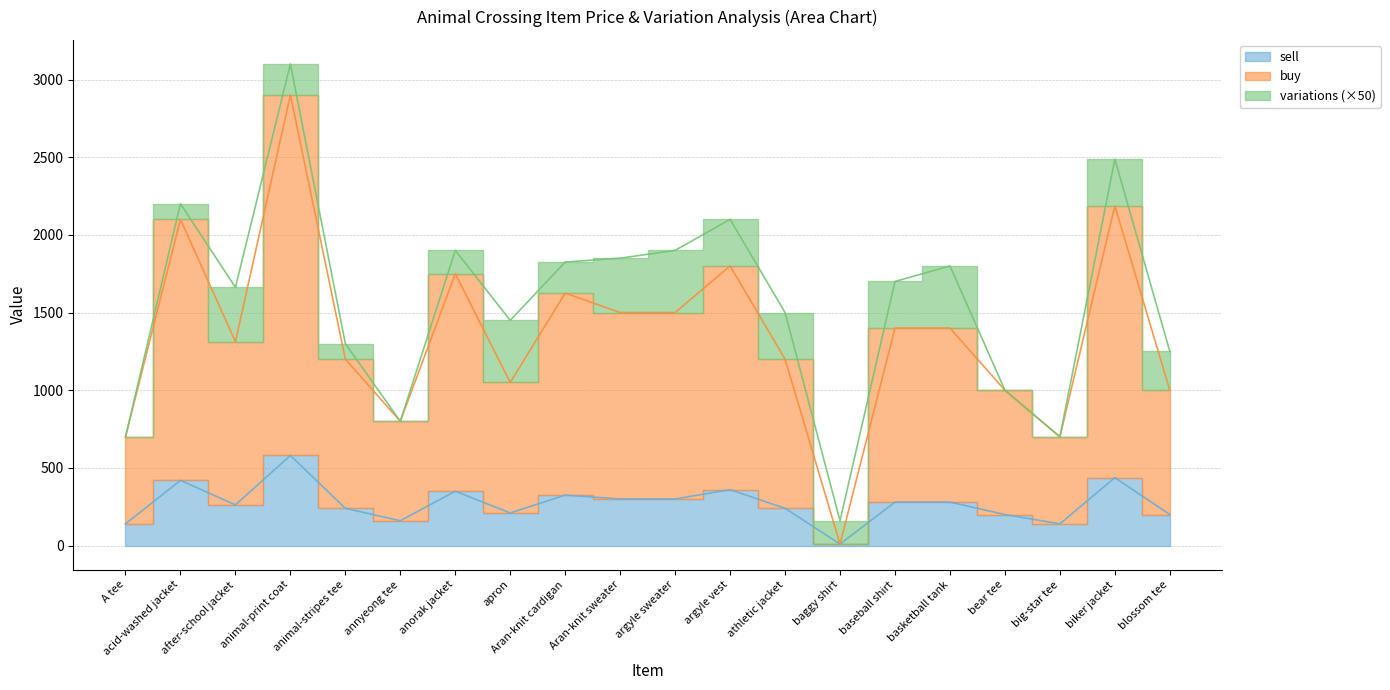

What is the value of the sell point at the 19th from the left?

437